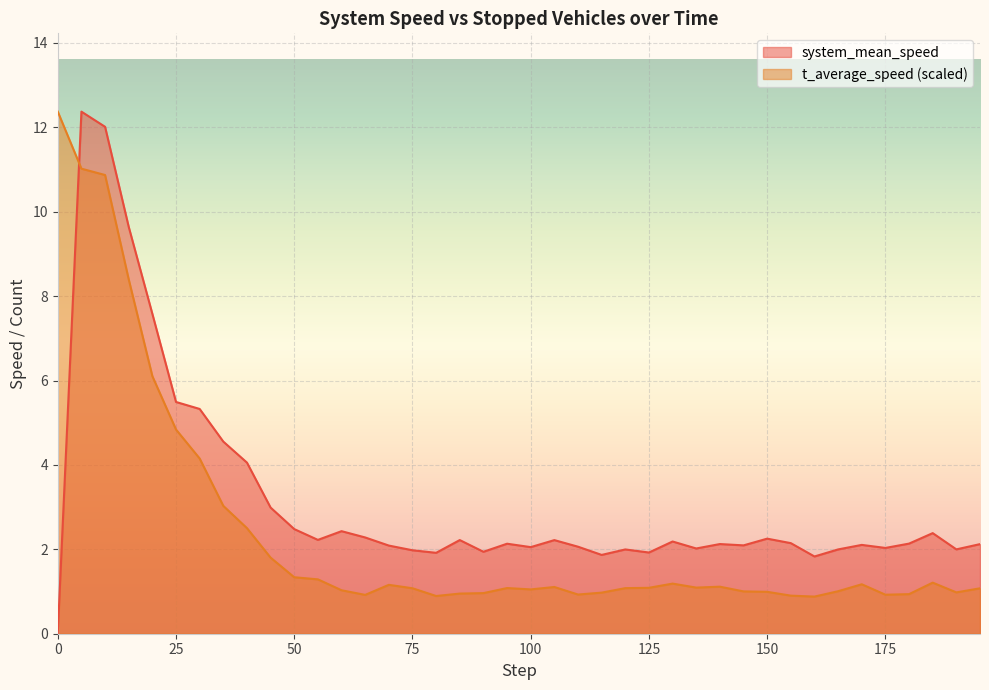

At which label is system_mean_speed closest to 6?

25